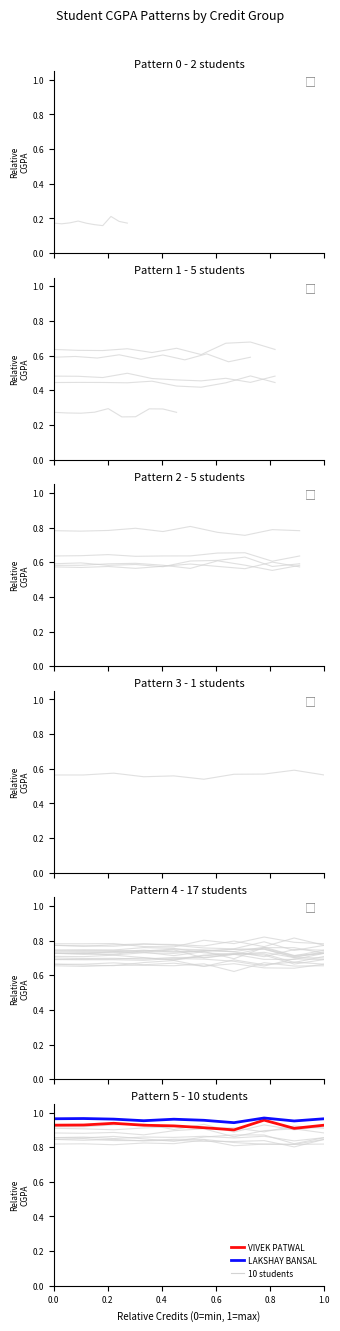

What is the total value across all series at 0.0?

1.9